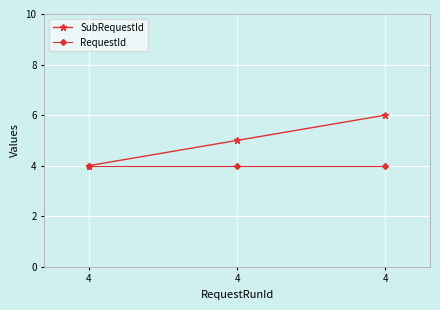

At 4, list the series in order from smallest to largest.

SubRequestId, RequestId